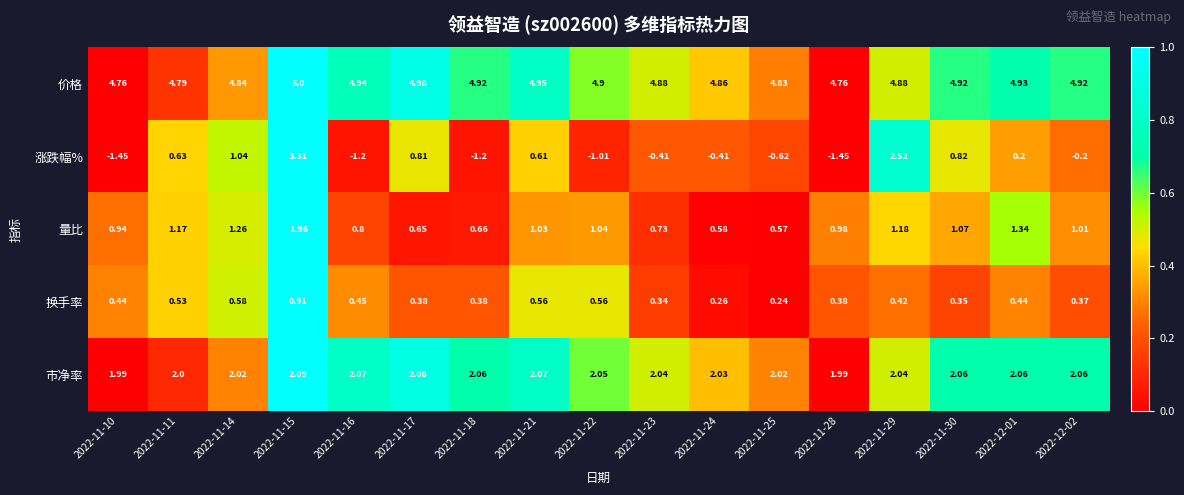

Rank the series by their maximum value, from lowest to highest.

换手率, 量比, 市净率, 涨跌幅%, 价格